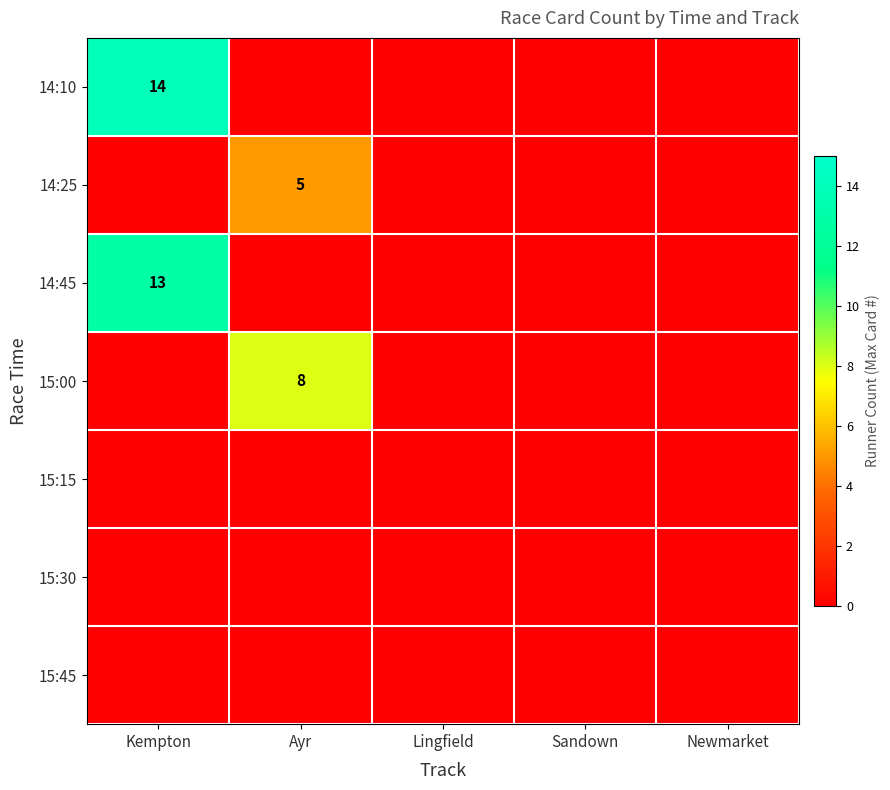

The 14:10 series shows 14 at Kempton. True or false?

True